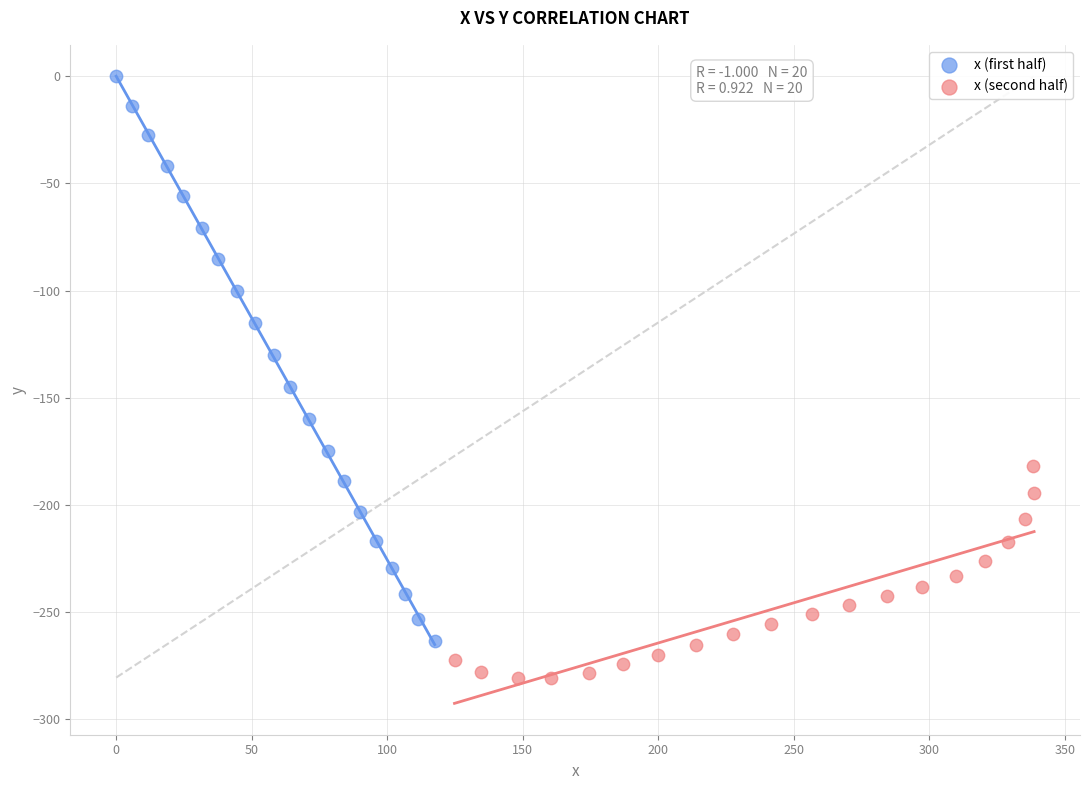

Which series reaches the minimum Y coordinate?

x (second half)